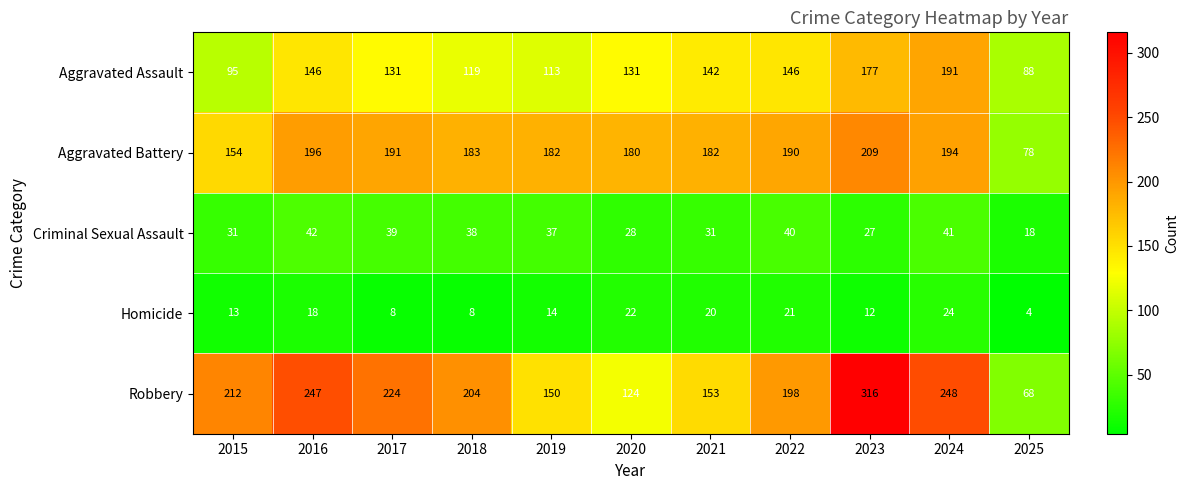

What is the spread (max minus min) of values at 2021?

162